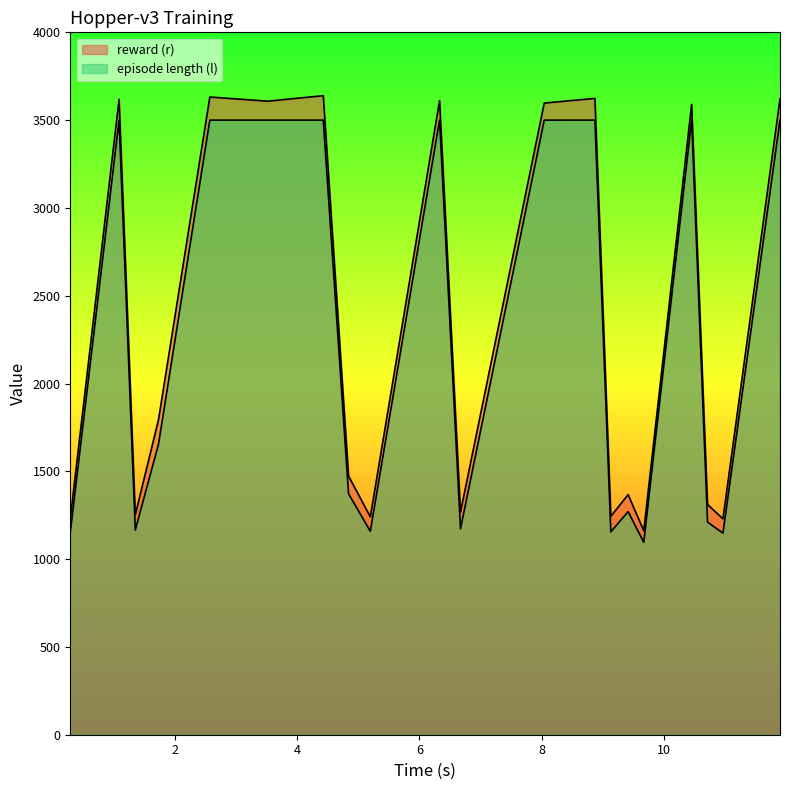

What is the value of the episode length (l) point at the 2nd from the left?

3500.0